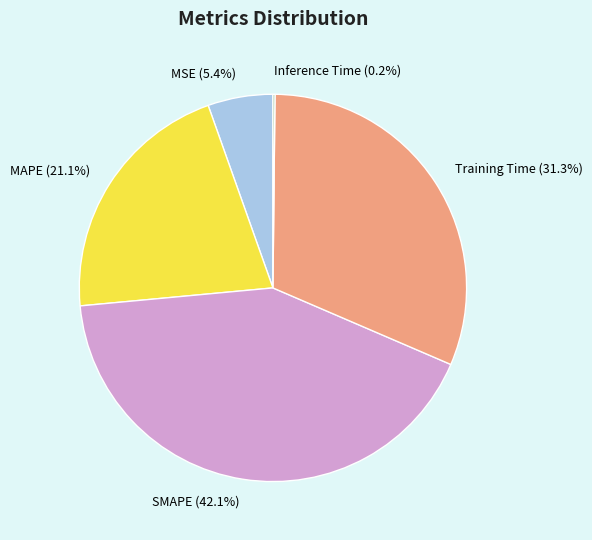

Which has a higher value, Training Time (31.3%) or MSE (5.4%)?

Training Time (31.3%)